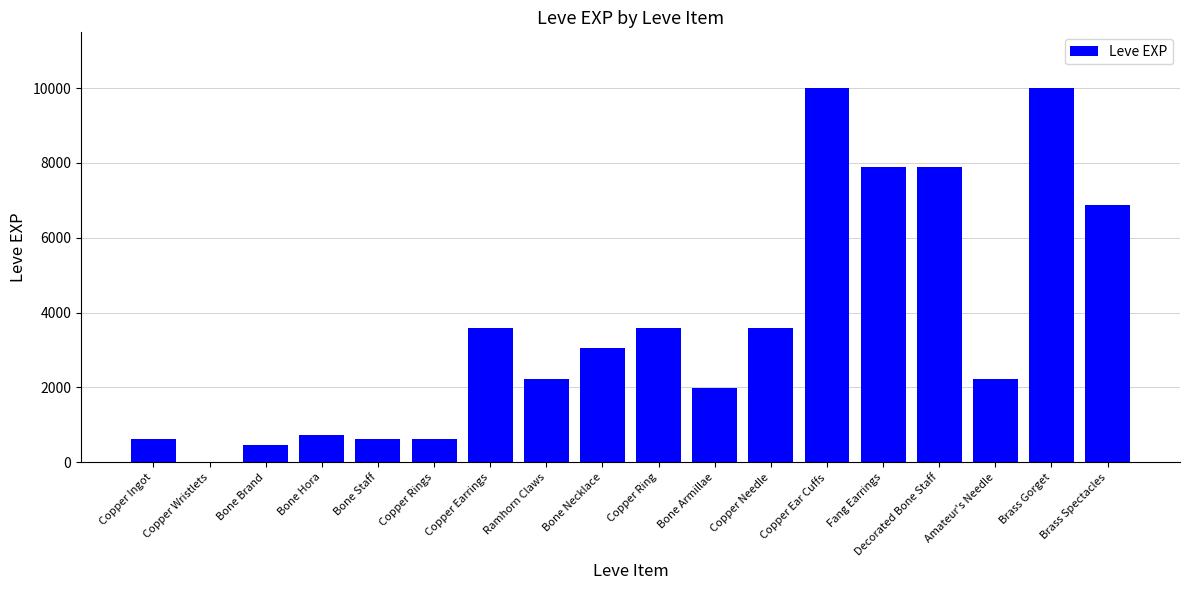

Between Copper Ingot and Brass Spectacles, which is larger?

Brass Spectacles